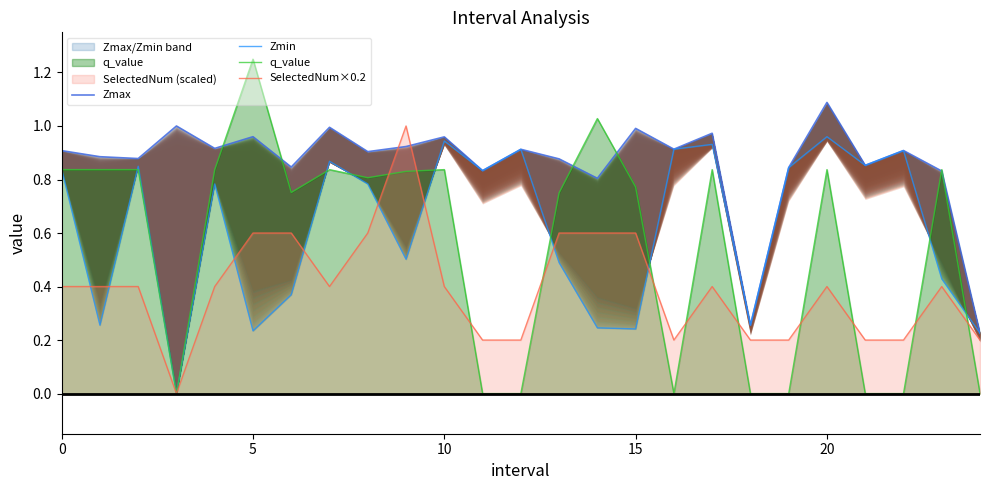

Does the chart display data point markers on the line(s)?

No